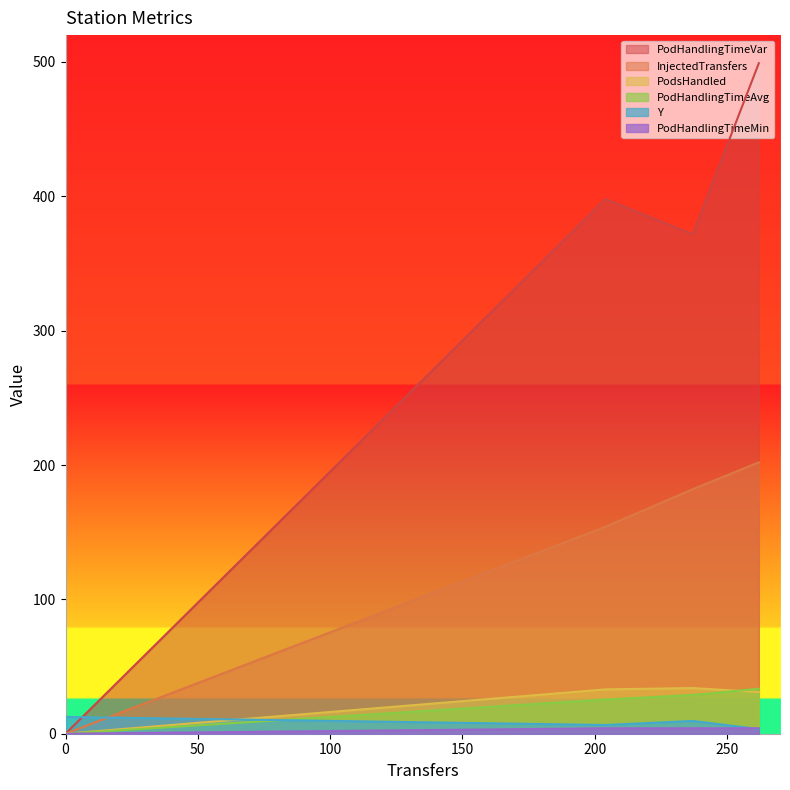

What is the sum of all PodsHandled values?

98.0